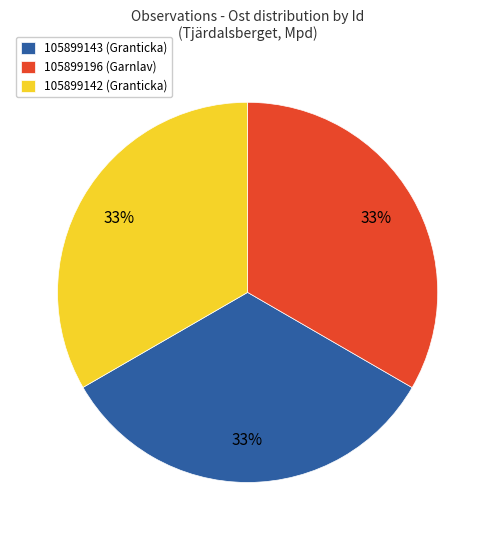

To the nearest percent, what percentage of the pie is 105899143?

33%